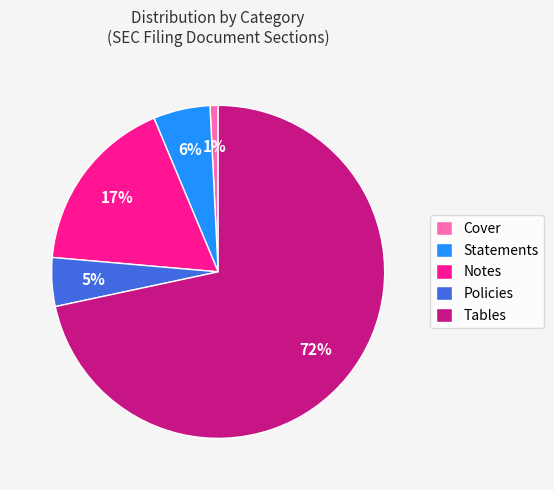

Which slice represents more than half of the pie?

Tables